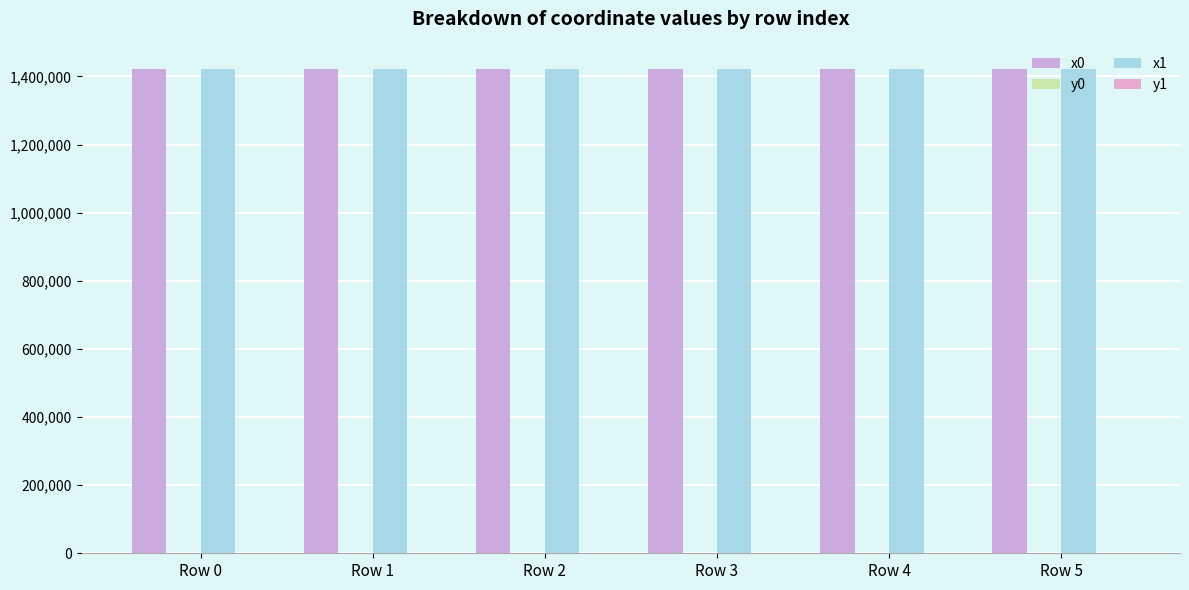

How many data points does each series have?

6